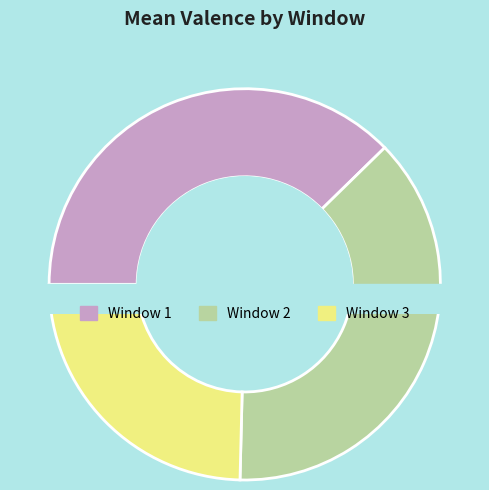

What is the largest slice in the pie chart?

Window 2